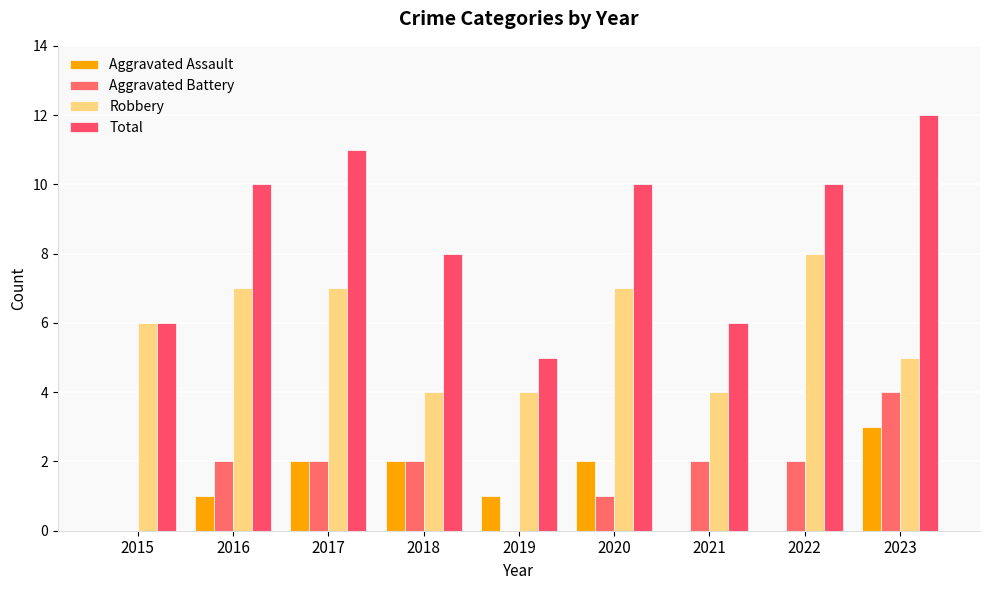

The value of Robbery at 2017 is 4. True or false?

False